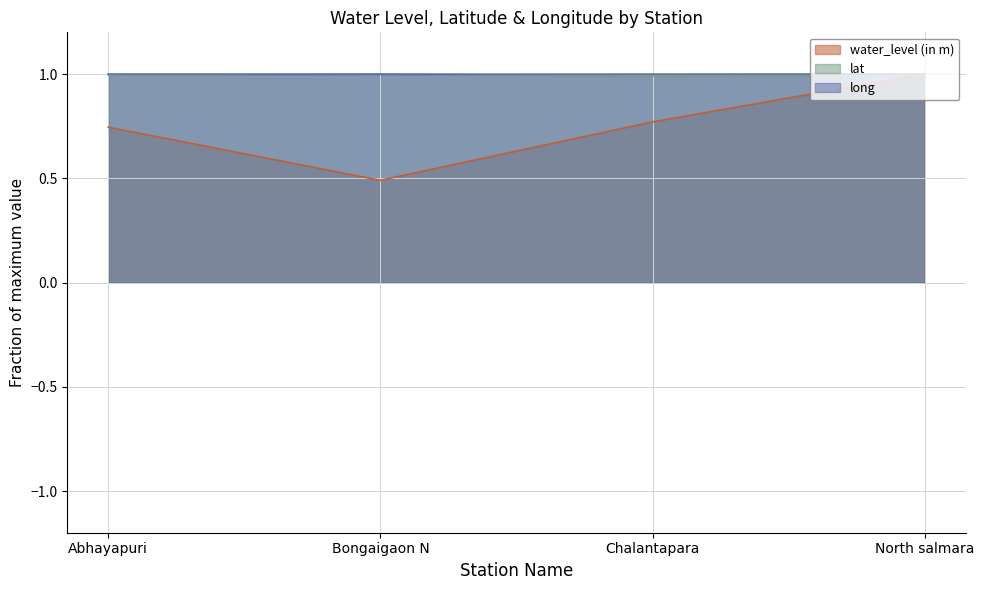

What are all the series names shown in the legend?

water_level (in m), lat, long